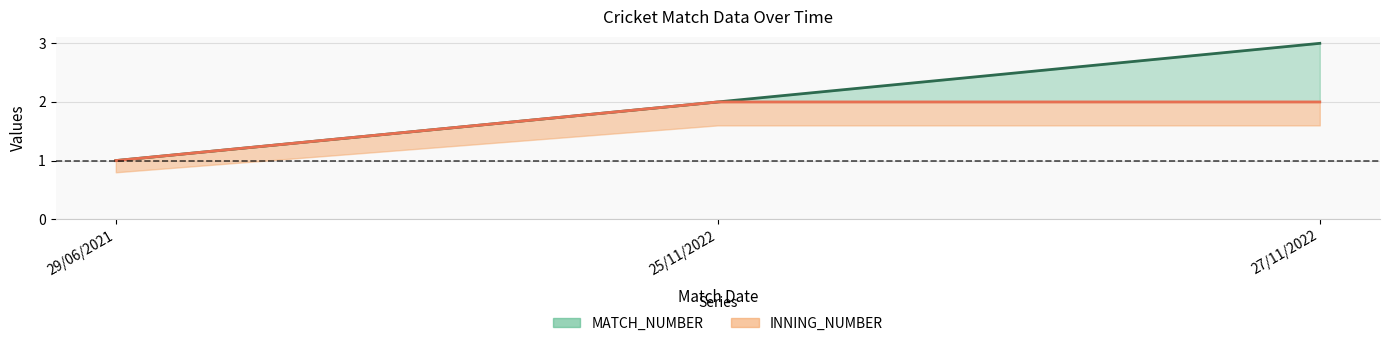

Between 29/06/2021 and 27/11/2022, which series saw the biggest shift?

MATCH_NUMBER